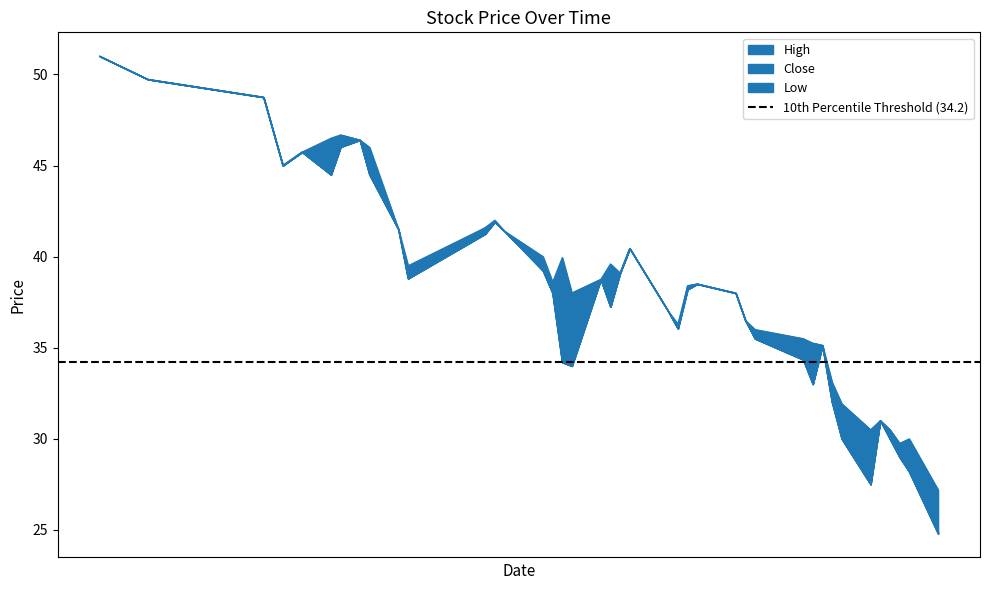

Reading left to right, list all the values displayed in this chart.

High: 51.0	49.7	48.8	45.0	45.7	46.5	46.7	46.4	46.0	41.5	39.5	41.6	42.0	41.4	40.0	38.6	40.0	38.0	38.8	39.6	39.1	40.5	37.0	36.3	38.4	38.5	38.0	36.5	36.0	35.5	35.2	35.1	33.1	31.9	30.5	31.0	30.5	29.8	30.0	27.2
Close: 51.0	49.7	48.8	45.0	45.7	44.5	46.7	46.4	44.5	41.5	38.8	41.6	41.9	41.4	39.2	38.0	34.2	38.0	38.8	37.2	39.1	40.5	37.0	36.0	38.4	38.5	38.0	36.5	35.5	34.4	35.2	35.1	32.0	31.1	29.0	31.0	30.5	29.8	28.2	24.9
Low: 51.0	49.7	48.8	45.0	45.7	44.5	46.0	46.4	44.5	41.5	38.8	41.2	41.9	41.4	39.2	38.0	34.2	34.0	38.8	37.2	39.1	40.5	37.0	36.0	38.2	38.5	38.0	36.5	35.5	34.4	33.0	35.1	32.0	30.0	27.5	31.0	30.0	29.0	28.2	24.8